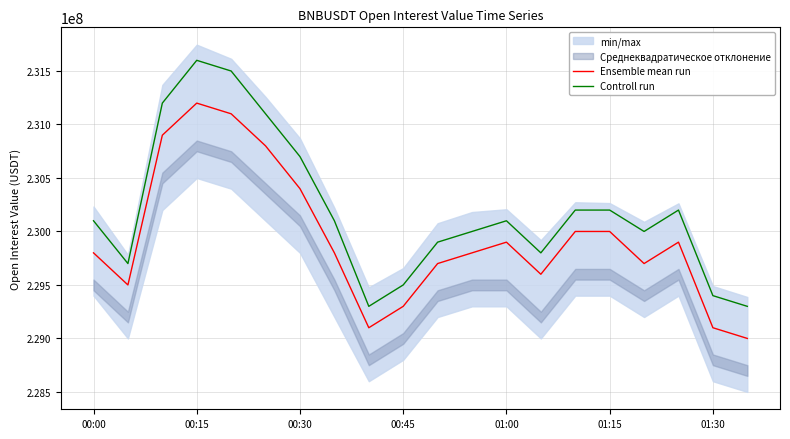

What is the difference between the maximum and second lowest values in the Ensemble mean run series?

2100000